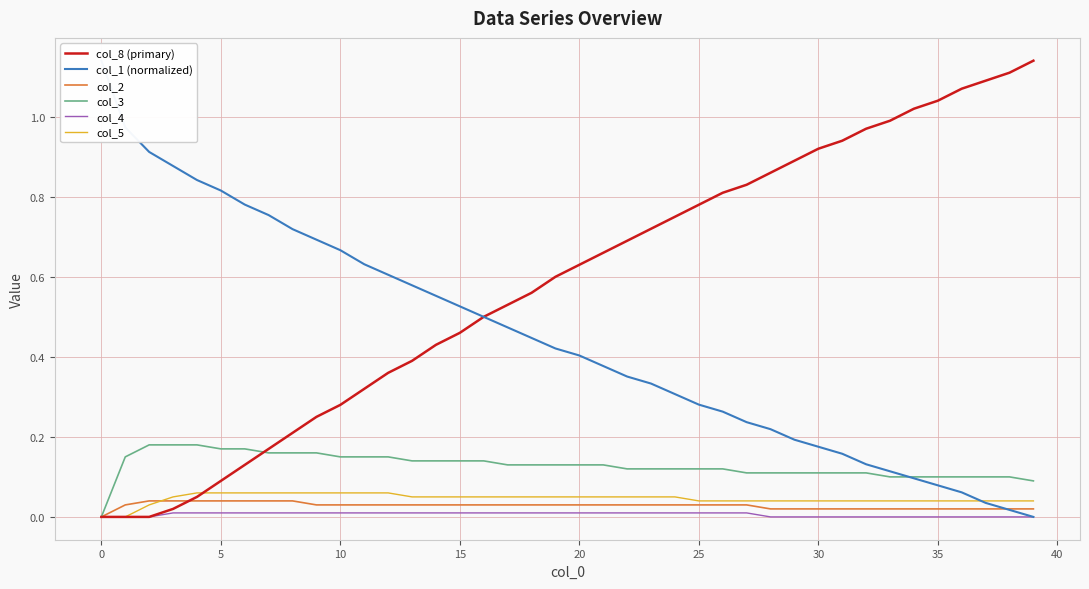

What are all the series names shown in the legend?

col_8 (primary), col_1 (normalized), col_2, col_3, col_4, col_5